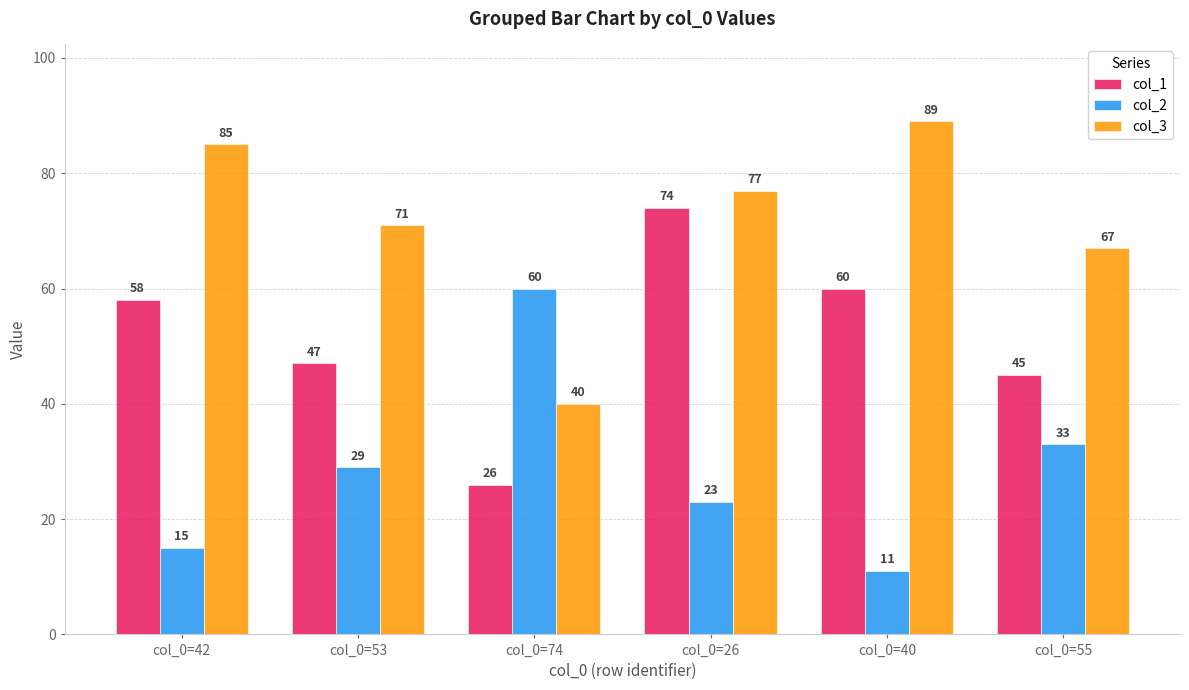

Which category has the lowest value in the col_1 series?

col_0=74